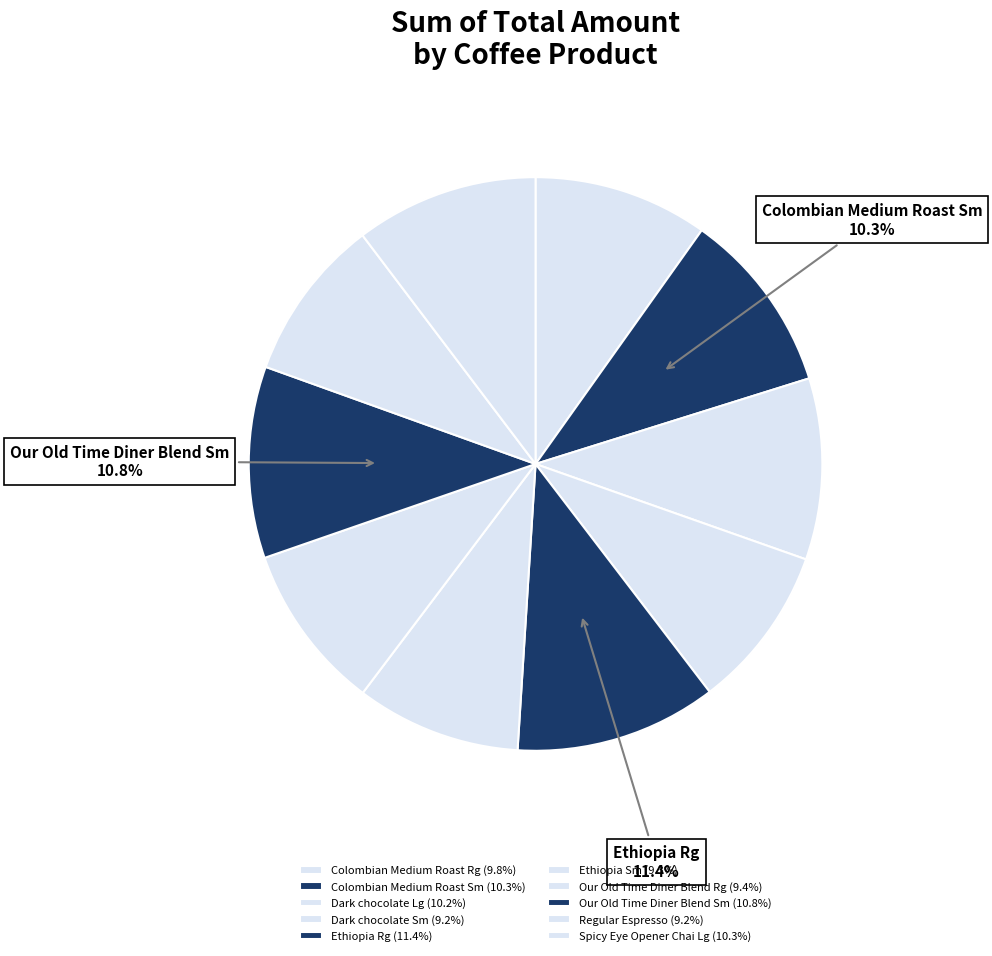

Is it true that Ethiopia Sm is 1% of the pie?

False